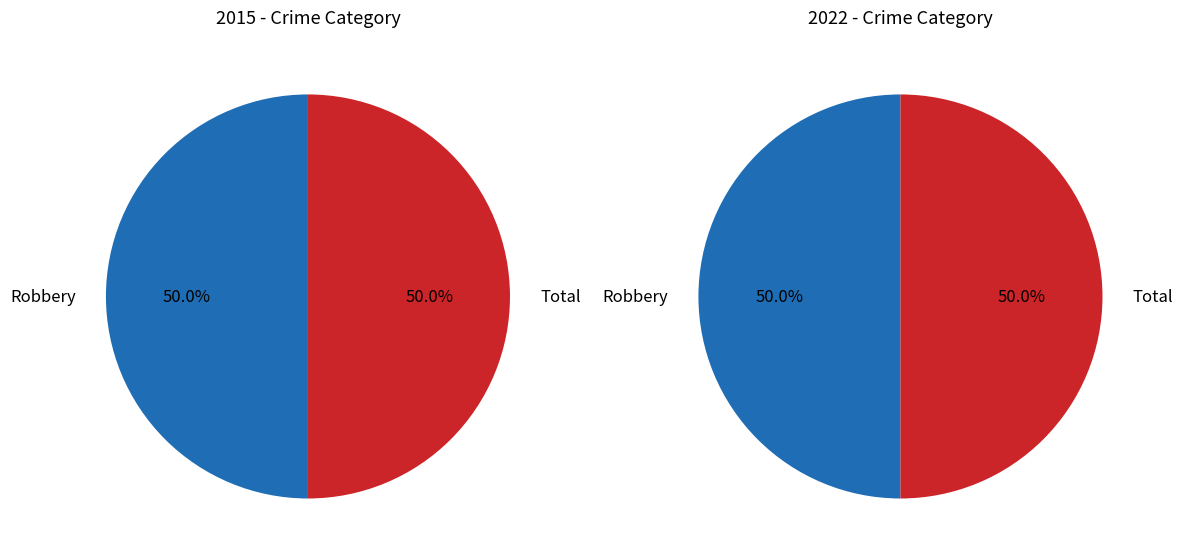

To the nearest percent, what is the combined percentage of Total and Robbery?

100%